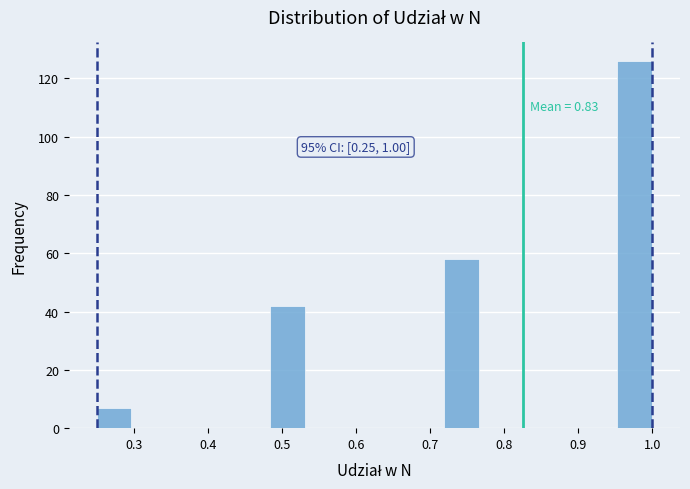

Which range on the x-axis has the tallest bar?

0.95 to 1.00